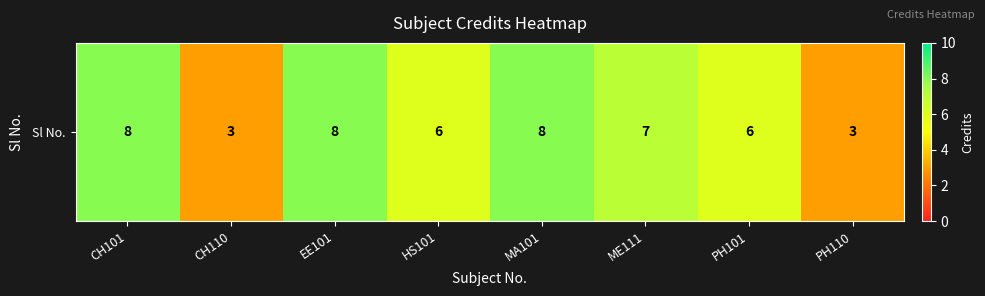

List the labels in order of value, smallest first.

CH110, PH110, HS101, PH101, ME111, CH101, EE101, MA101